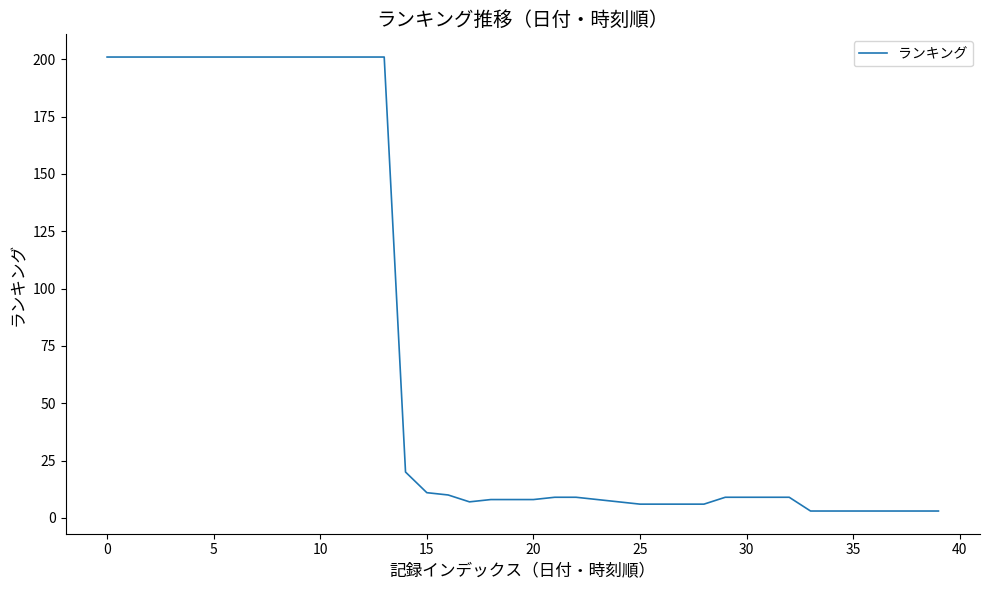

What is the difference between the maximum and minimum values?

198